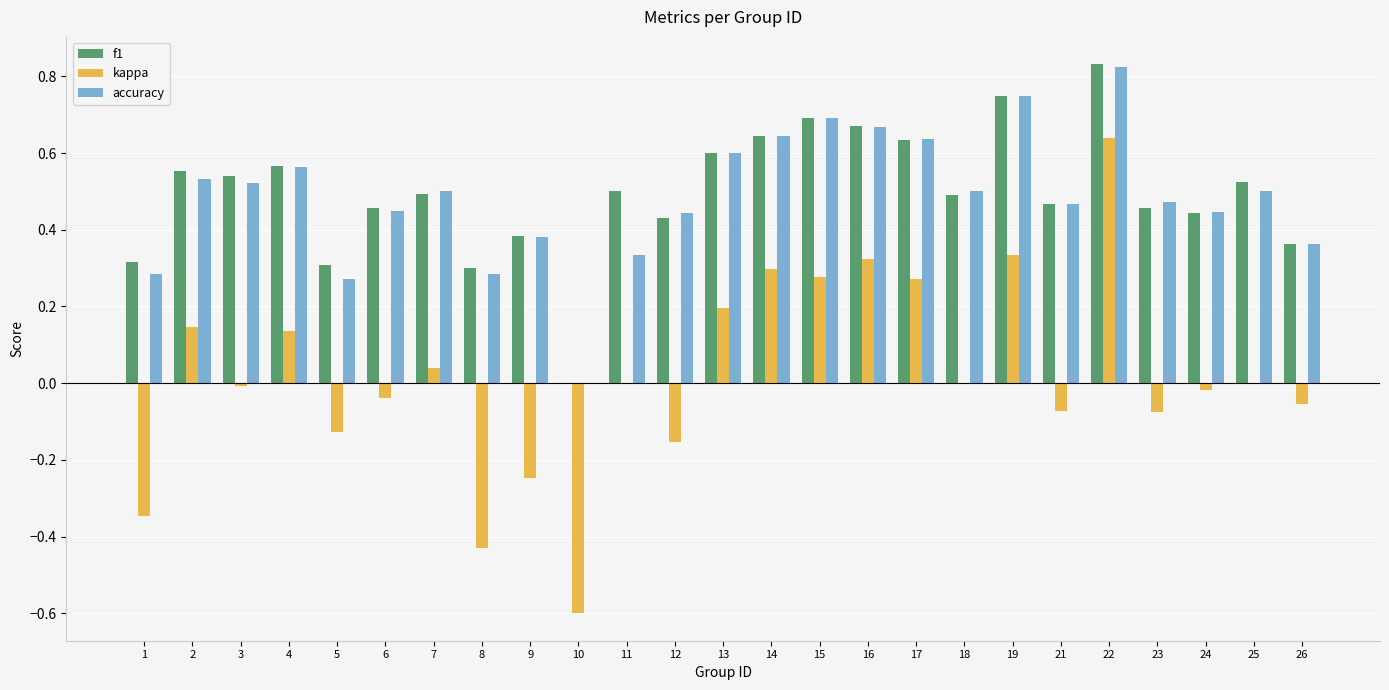

How many data points in accuracy are above 0?

24